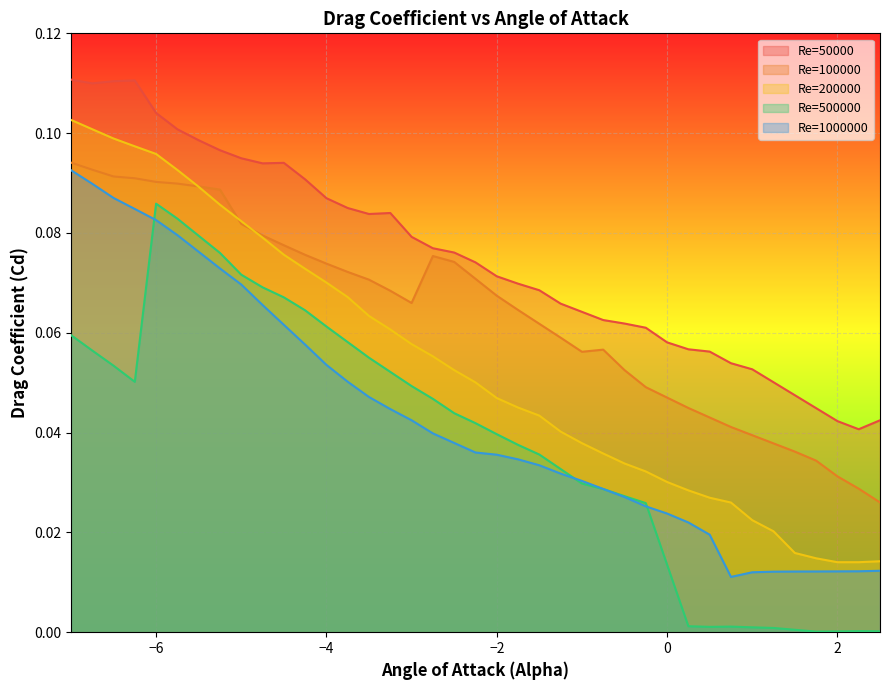

Count the number of categories in the chart.

39